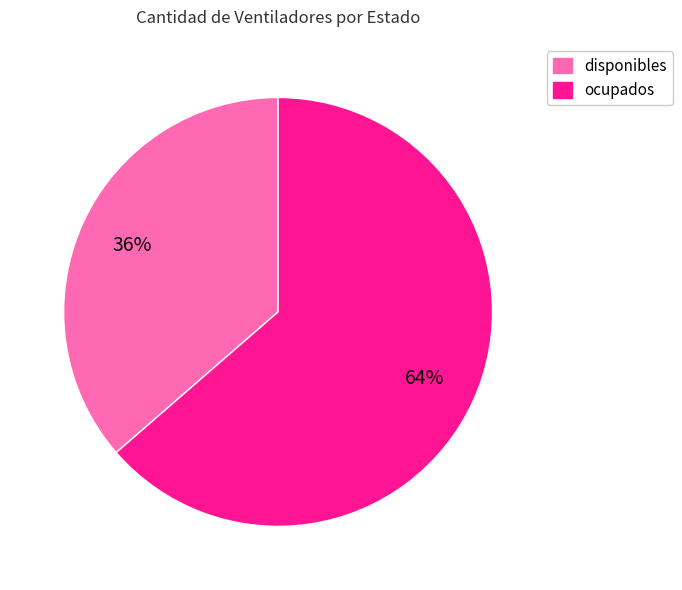

To the nearest percent, what portion does disponibles represent?

36%